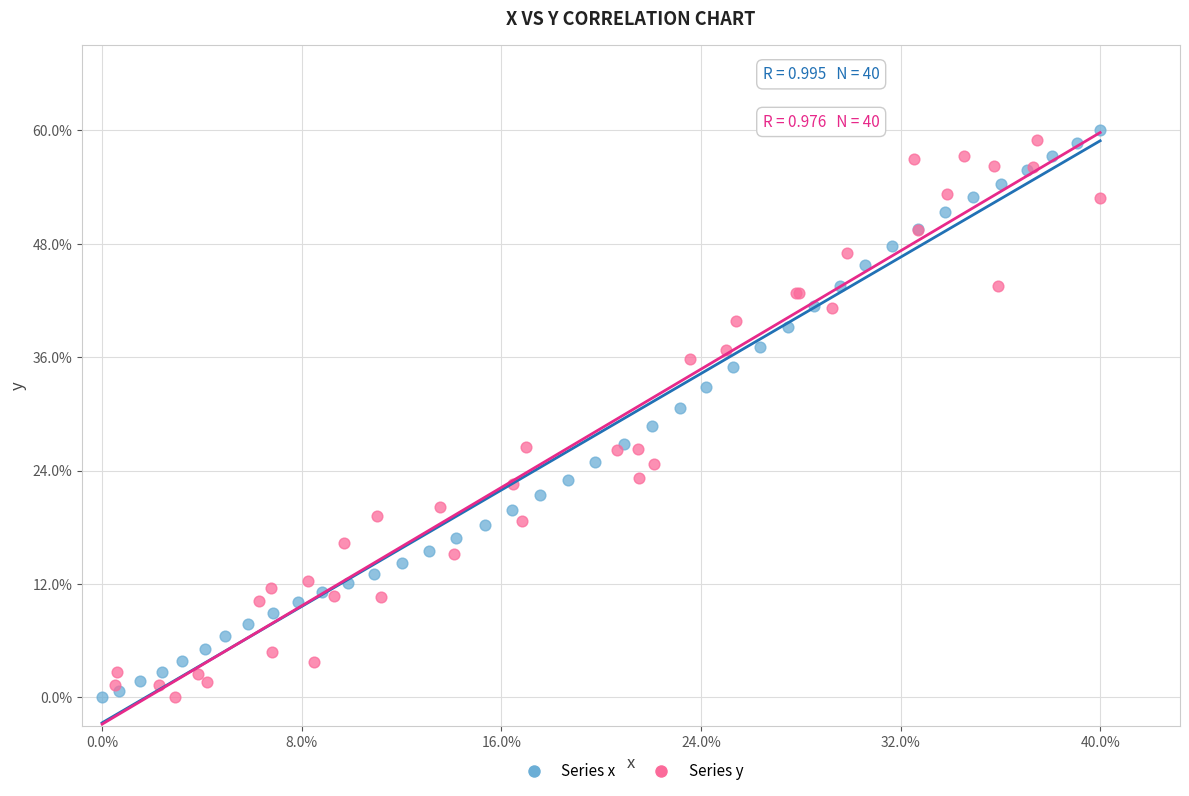

Which series reaches the maximum Y coordinate?

Series x